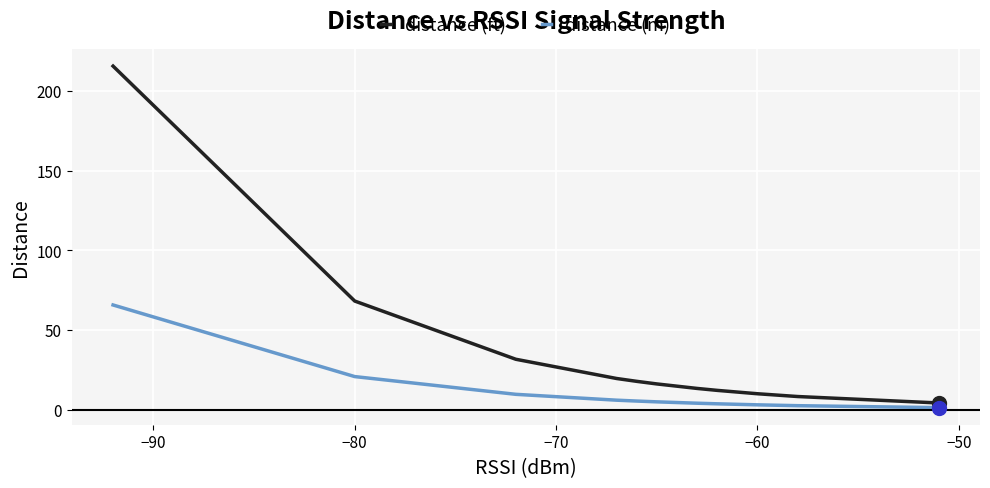

Rank the series by their maximum value, from lowest to highest.

distance (m), distance (ft)